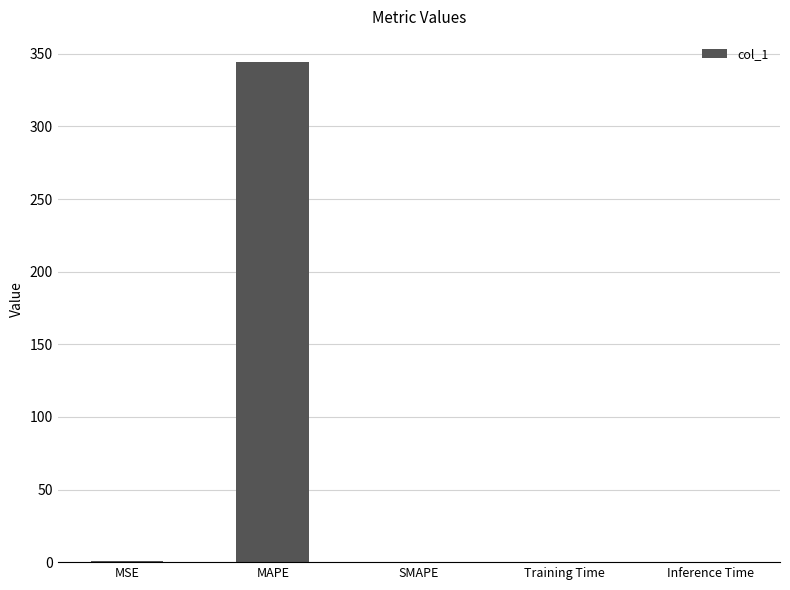

Is it true that the value at MAPE is 611.7?

False